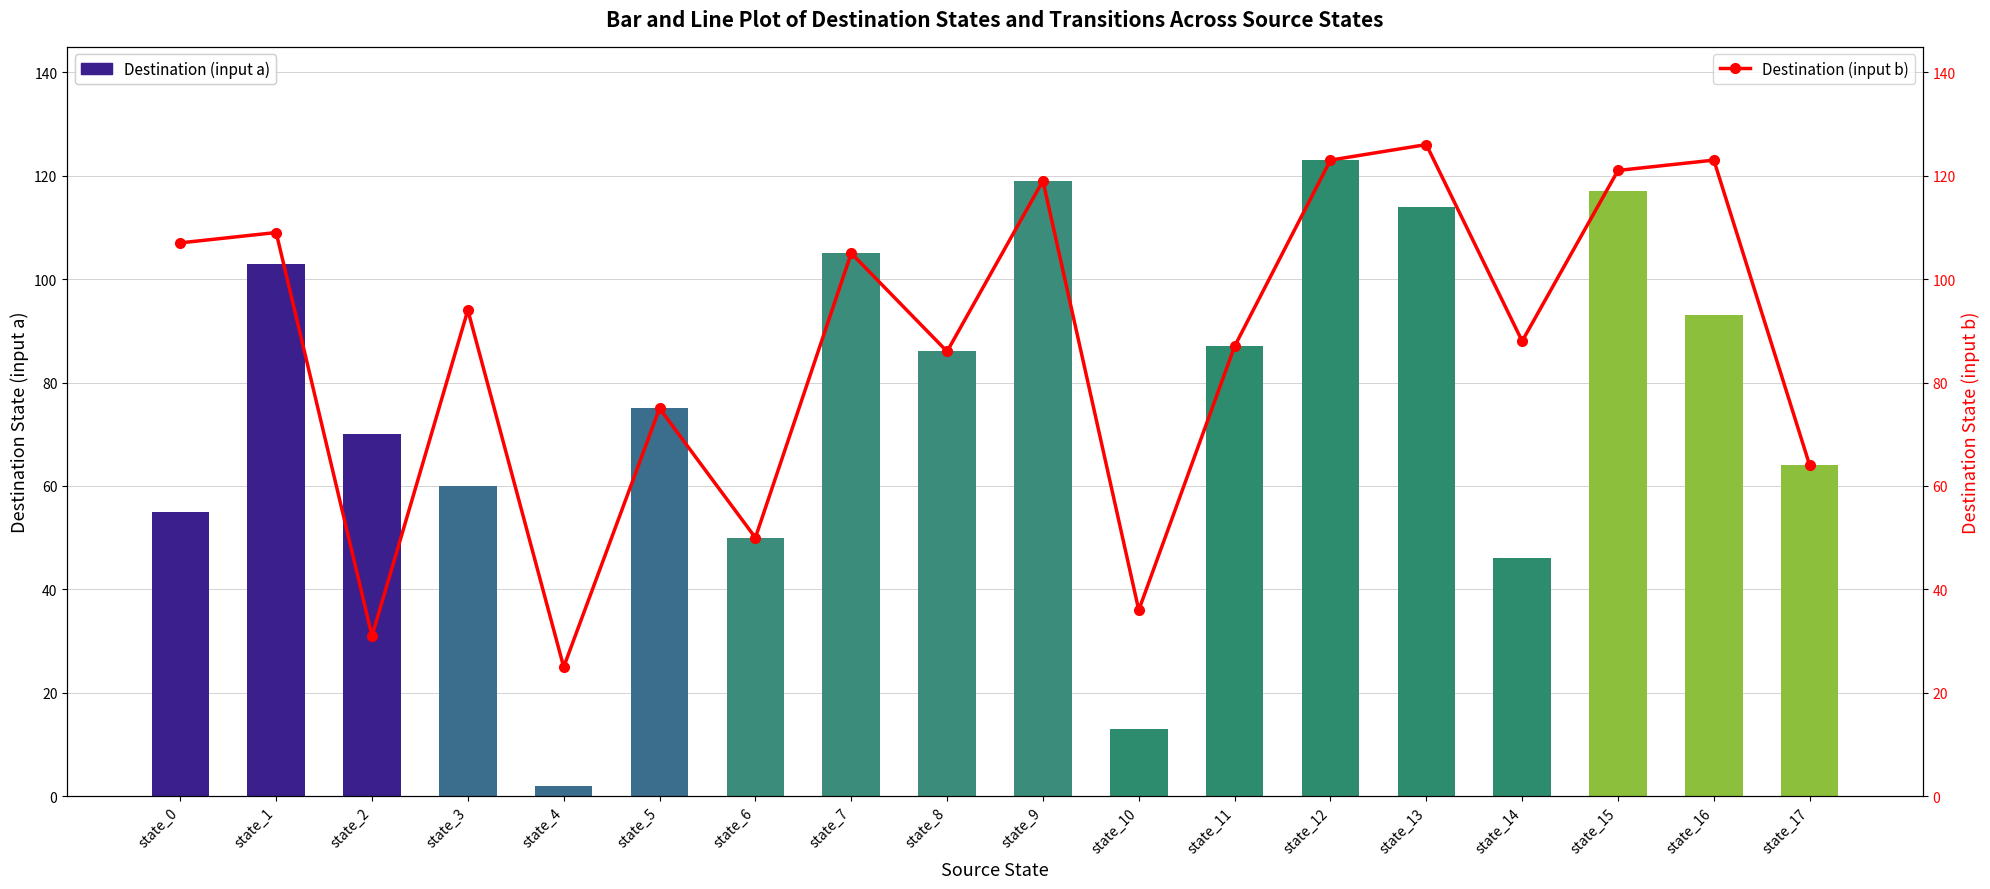

What is the difference between the maximum and second lowest values in the Destination (input b) series?

95